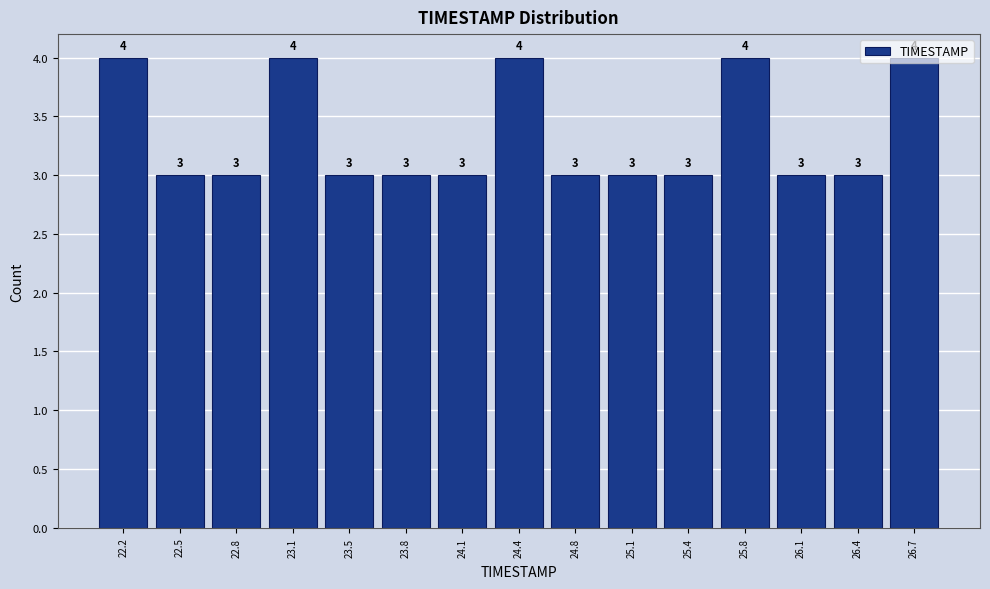

Reading left to right, list every bar in this chart as the range it spans on the x-axis followed by its height. The bar edges are not printed on the chart, so give them approximately, as read against the axis.

22.00 to 22.35: 4
22.35 to 22.65: 3
22.65 to 23.00: 3
23.00 to 23.30: 4
23.30 to 23.65: 3
23.65 to 23.95: 3
23.95 to 24.30: 3
24.30 to 24.60: 4
24.60 to 24.95: 3
24.95 to 25.25: 3
25.25 to 25.60: 3
25.60 to 25.90: 4
25.90 to 26.25: 3
26.25 to 26.55: 3
26.55 to 26.90: 4